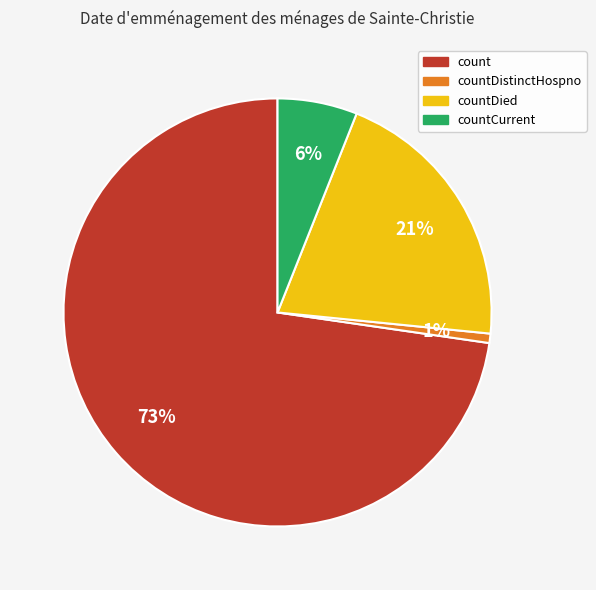

To the nearest percent, what is the average slice percentage?

25%